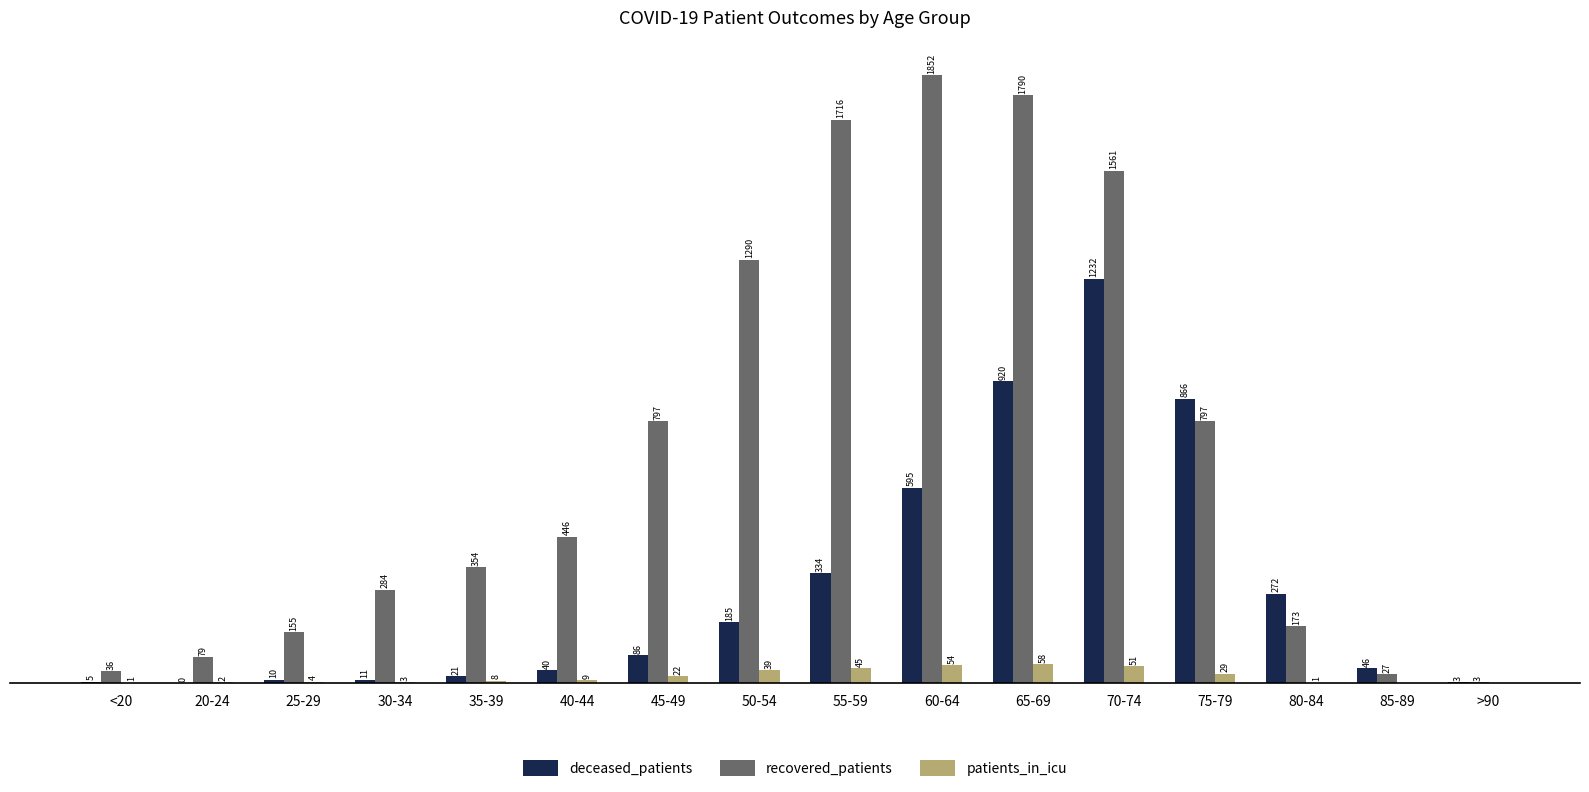

Where is deceased_patients nearest to the value 616?

60-64